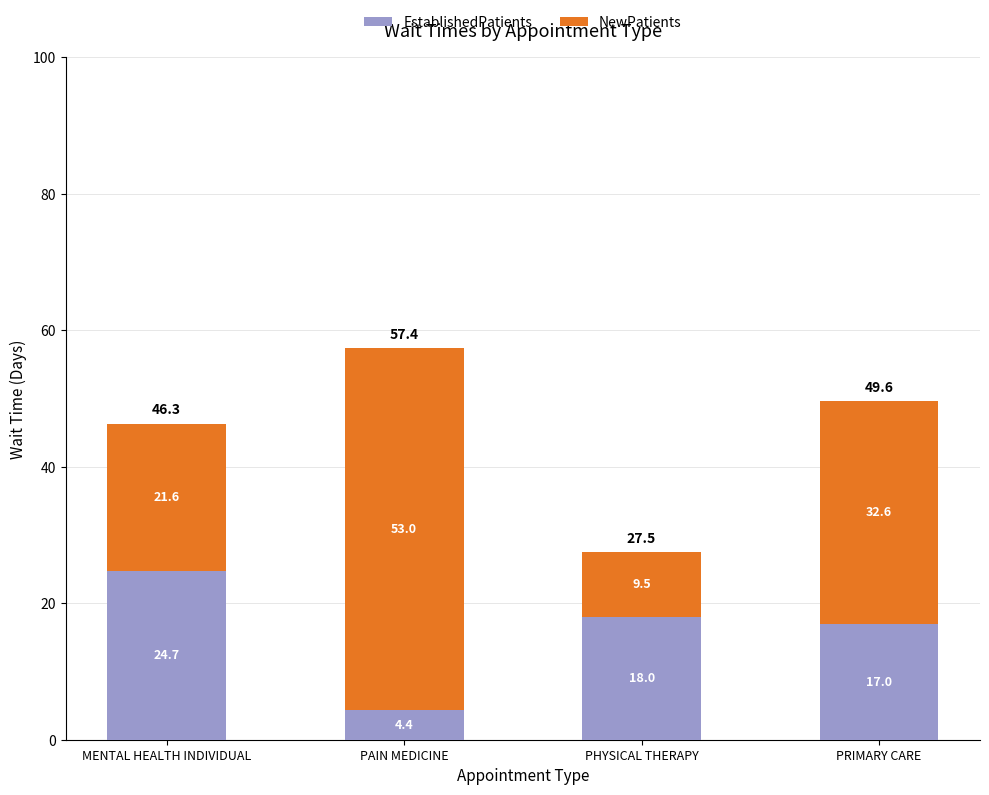

What is the total value across all series at MENTAL HEALTH INDIVIDUAL?

46.3